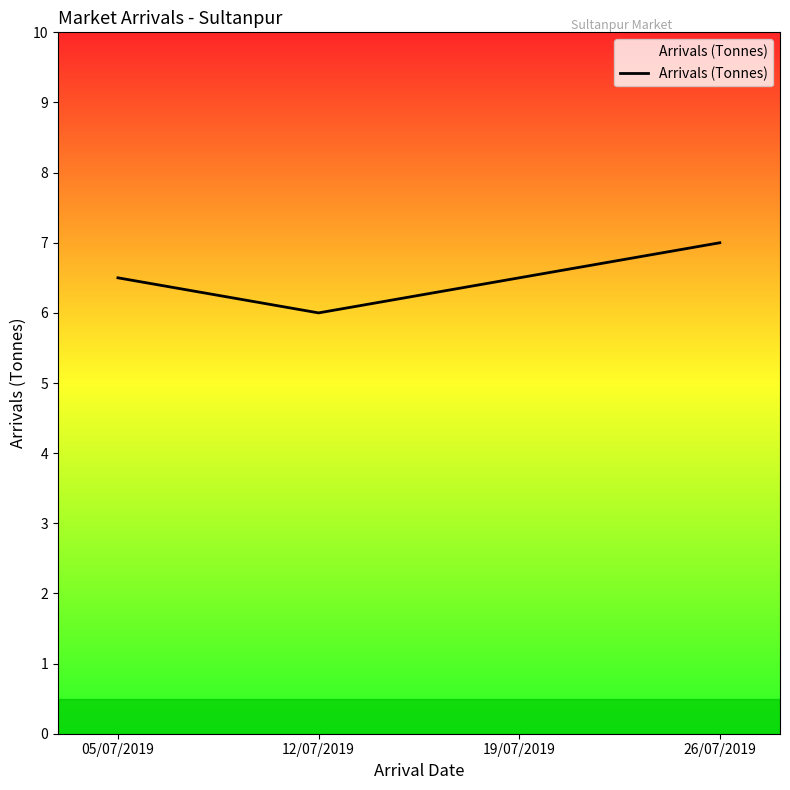

Approximately how many times larger is the value at 19/07/2019 compared to 26/07/2019?

0.9